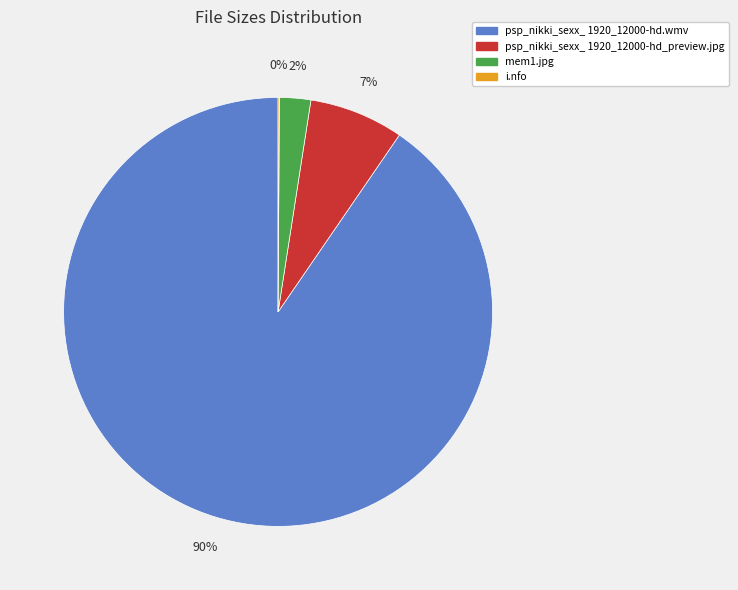

Between mem1.jpg and psp_nikki_sexx_ 1920_12000-hd.wmv, which is larger?

psp_nikki_sexx_ 1920_12000-hd.wmv